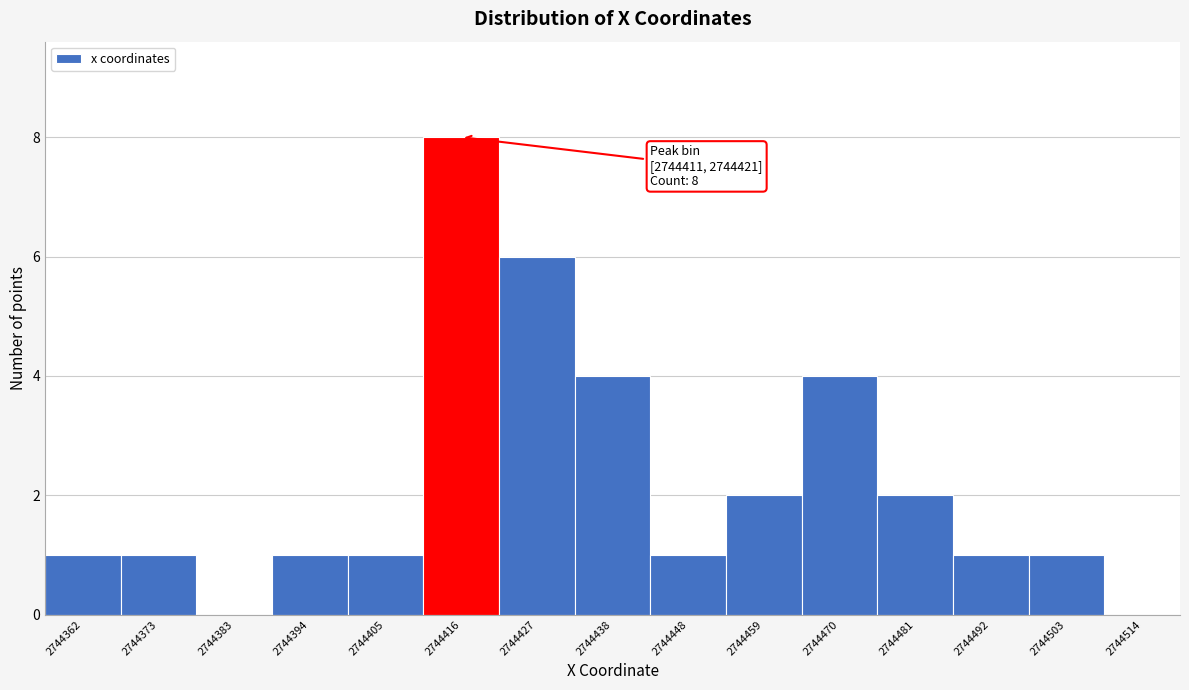

Over which range of the x-axis is the bar tallest?

2744410 to 2744422